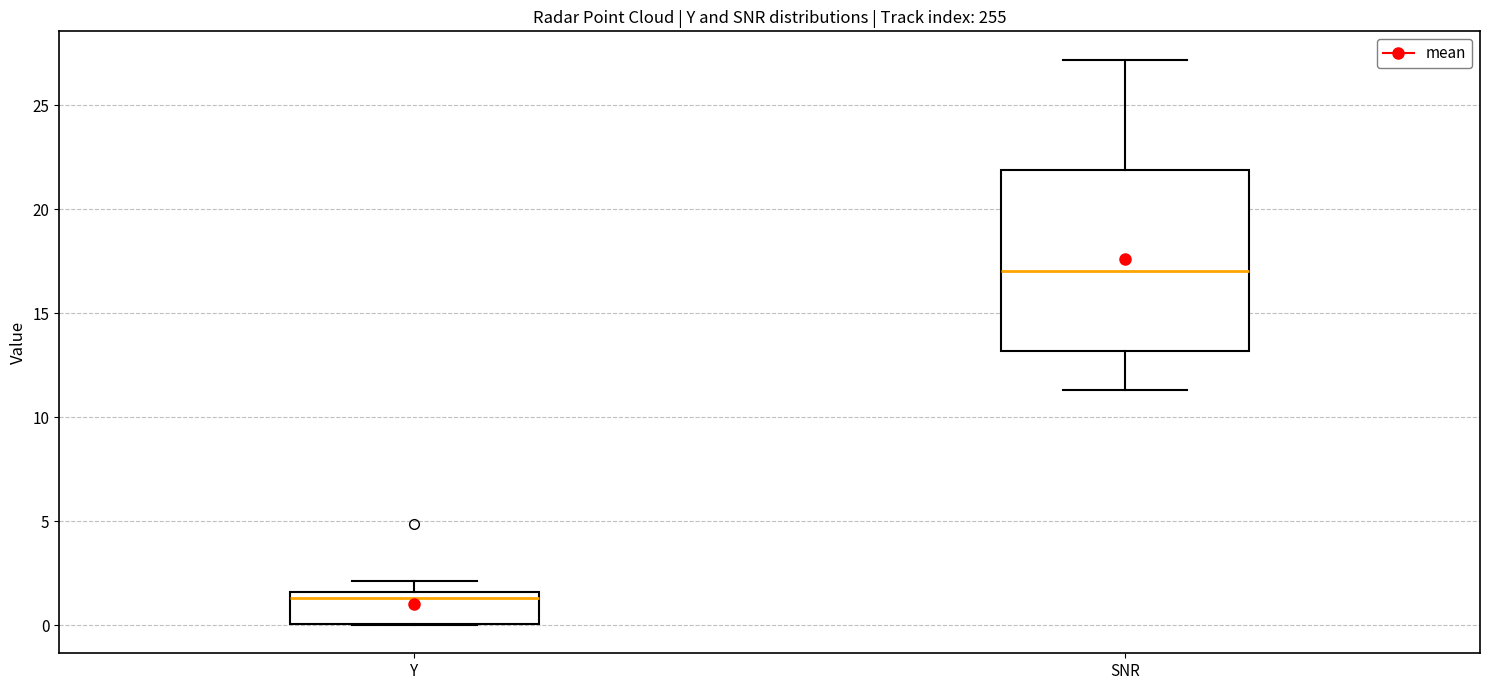

Reading left to right, read every box against the y-axis: the position of its median line, the range the box covers, and the ends of its whiskers. The values are not printed on the chart, so give them approximately, as read against the axis.

Y: median 1.5 (just below the box's upper edge), box 0.0 to 1.5, whiskers 0.0 to 2.0
SNR: median 17.0, box 13.0 to 22.0, whiskers 11.5 to 27.0